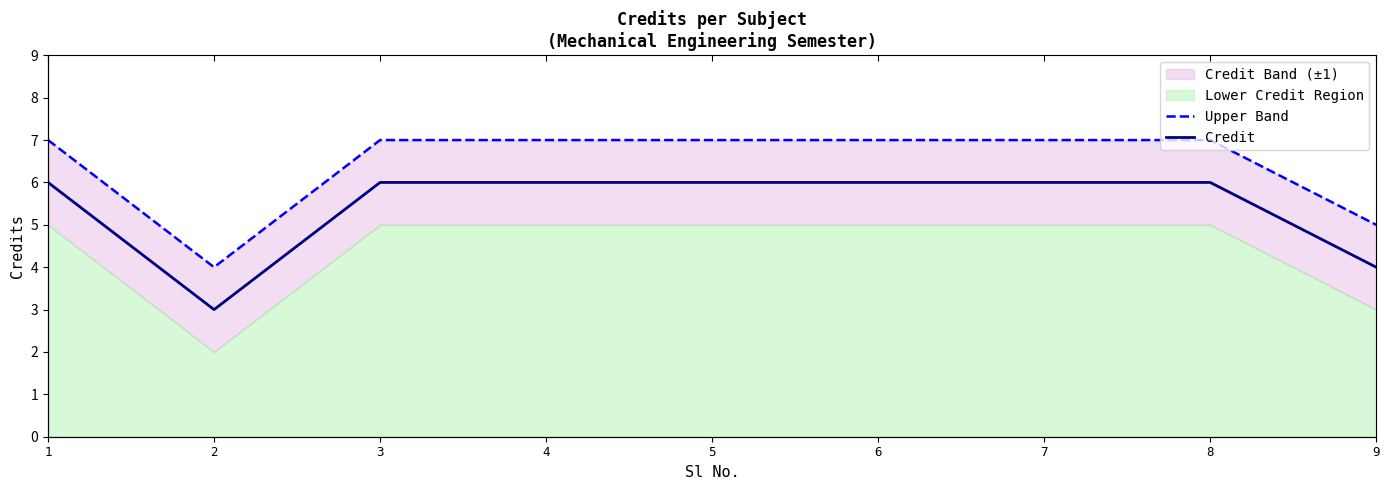

True or false: Credit and Upper Band intersect in this chart.

False